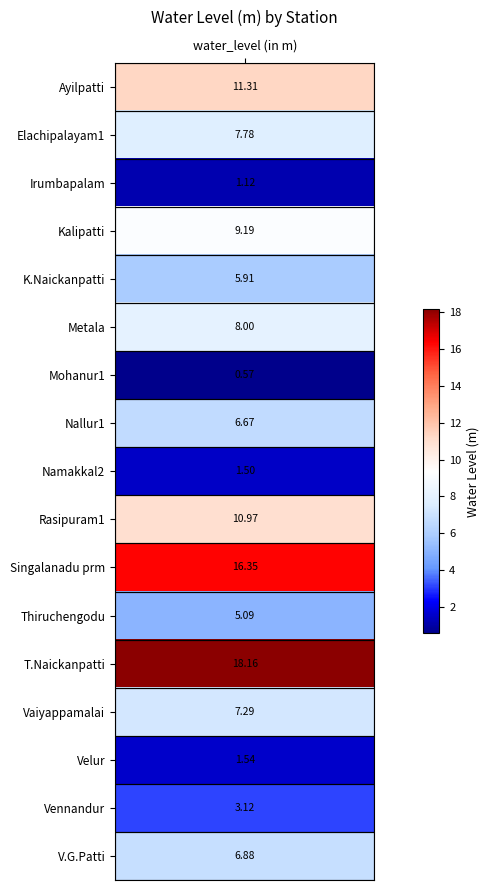

Reading right to left, list all the values displayed in this chart.

6.9	3.1	1.5	7.3	18.2	5.1	16.4	11.0	1.5	6.7	0.6	8.0	5.9	9.2	1.1	7.8	11.3